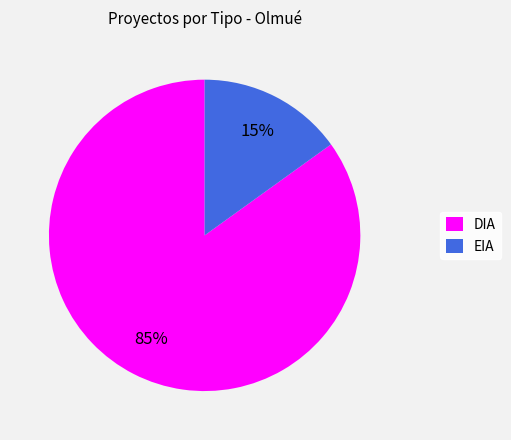

True or false: EIA accounts for 22% of the total.

False